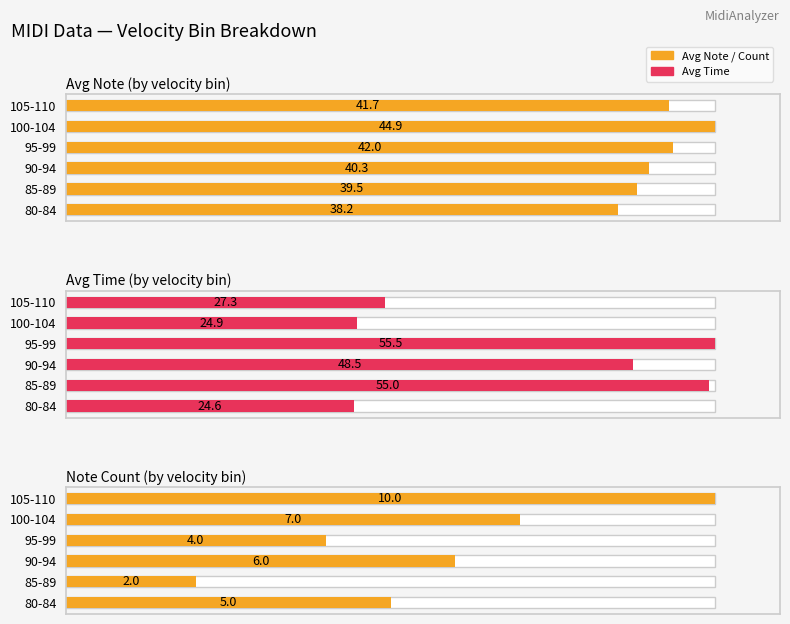

The value of Avg Time (by velocity bin) at 105-110 is 24.7. True or false?

False